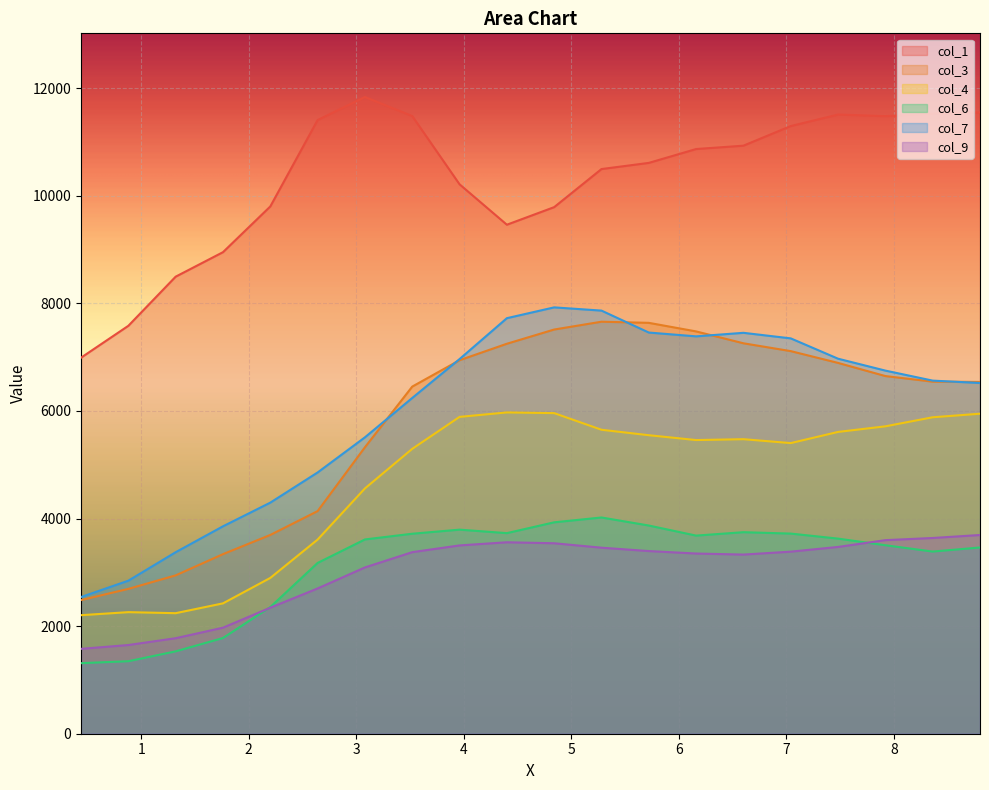

Reading left to right, what are all the values shown in this chart?

col_1: 6989.6	7582.0	8495.4	8950.7	9800.5	11406.5	11834.8	11481.1	10212.2	9461.1	9787.7	10495.8	10610.2	10867.9	10930.4	11294.9	11509.3	11479.7	11526.9	11549.2
col_3: 2484.0	2692.2	2943.3	3337.8	3694.7	4137.9	5324.4	6452.1	6942.3	7248.5	7512.9	7658.2	7637.1	7477.9	7257.1	7111.5	6892.3	6647.9	6544.3	6538.8
col_4: 2203.2	2259.8	2240.6	2423.1	2895.9	3608.4	4559.4	5295.1	5889.3	5972.0	5959.1	5649.9	5548.5	5458.3	5474.8	5402.0	5609.7	5713.7	5882.0	5948.1
col_6: 1311.5	1347.6	1531.1	1778.9	2354.3	3174.3	3611.0	3717.3	3793.2	3728.3	3929.5	4019.3	3869.9	3682.4	3745.9	3720.0	3626.6	3503.5	3385.7	3461.6
col_7: 2540.5	2844.6	3373.8	3855.2	4295.2	4855.8	5509.0	6240.7	6963.5	7723.7	7924.7	7864.6	7456.8	7386.0	7451.7	7348.4	6970.6	6749.4	6563.2	6519.2
col_9: 1577.5	1648.7	1775.3	1970.8	2342.6	2700.1	3090.7	3374.8	3500.1	3558.6	3540.2	3457.8	3395.2	3349.4	3329.9	3384.2	3471.8	3598.0	3638.2	3693.6